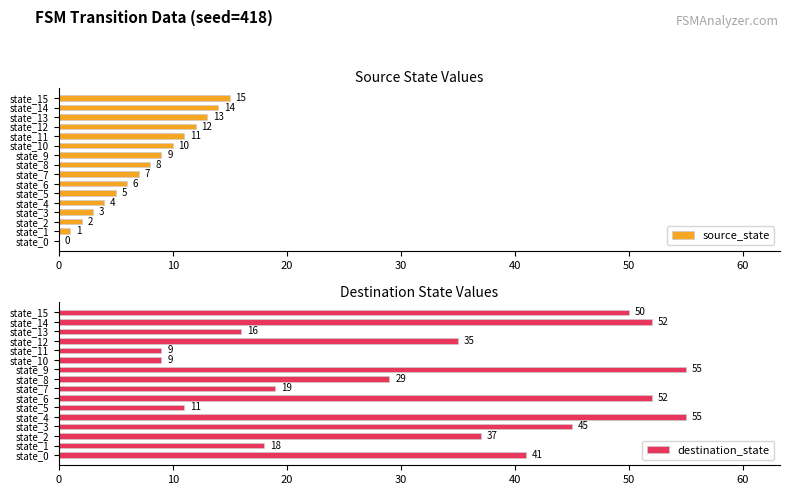

Reading right to left, list all the values displayed in this chart.

source_state: 15	14	13	12	11	10	9	8	7	6	5	4	3	2	1	0
destination_state: 50	52	16	35	9	9	55	29	19	52	11	55	45	37	18	41